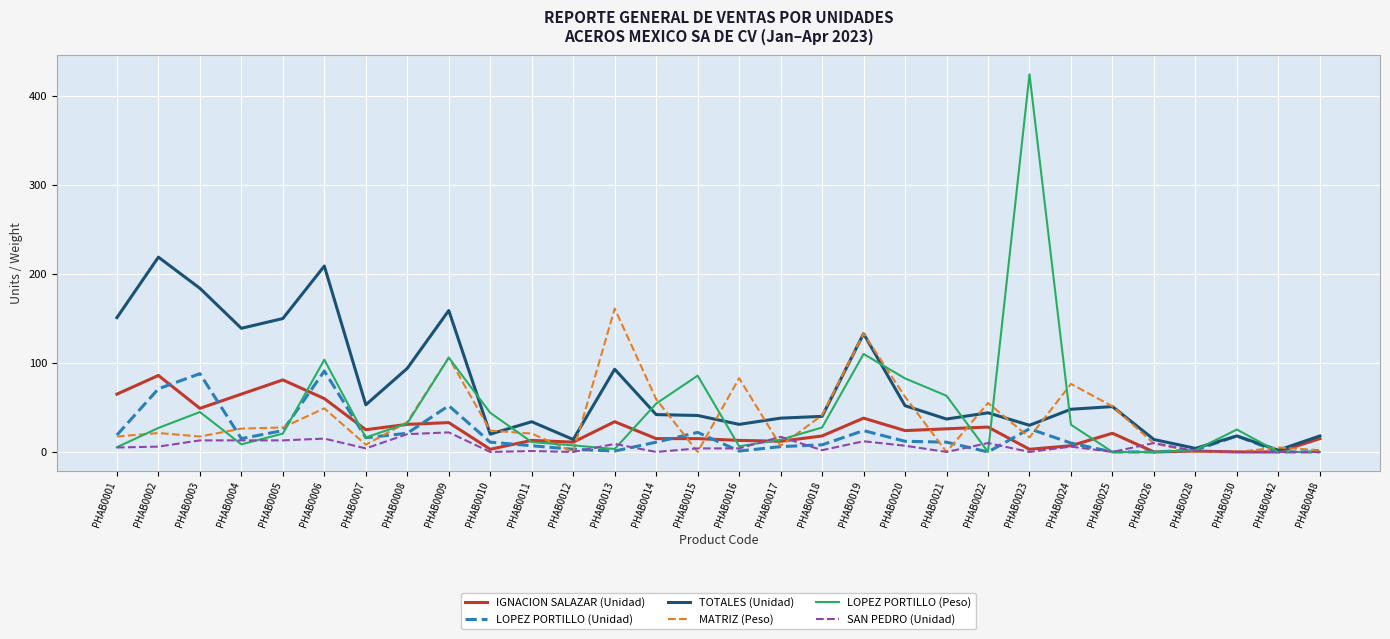

What is the difference between the highest and lowest values at PHAB0009?

137.0